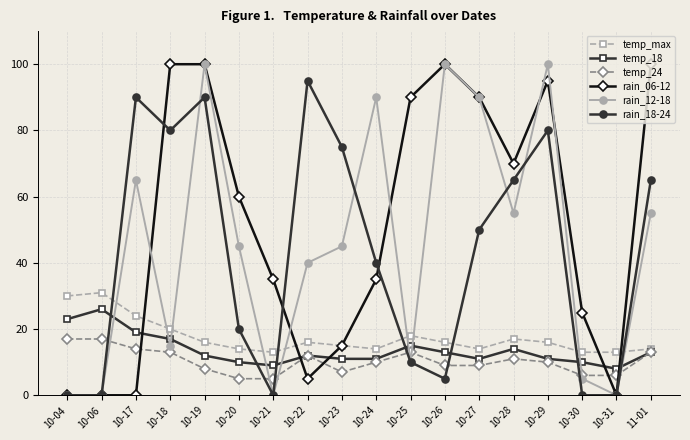

At which label does temp_max first exceed 16?

10-04